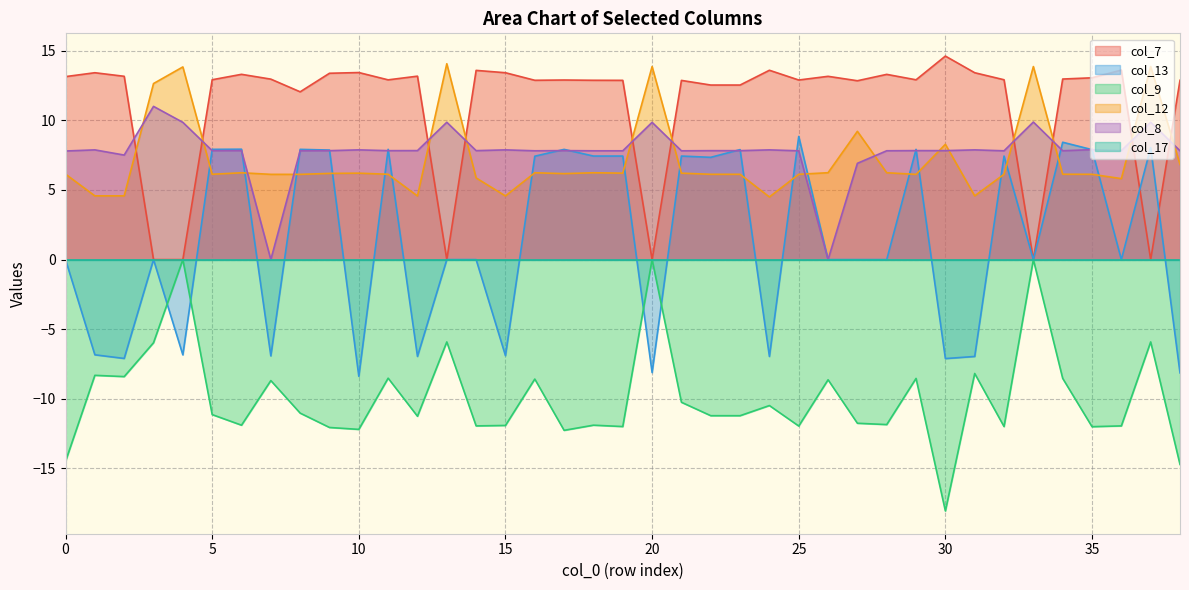

Does the chart display data point markers on the line(s)?

No